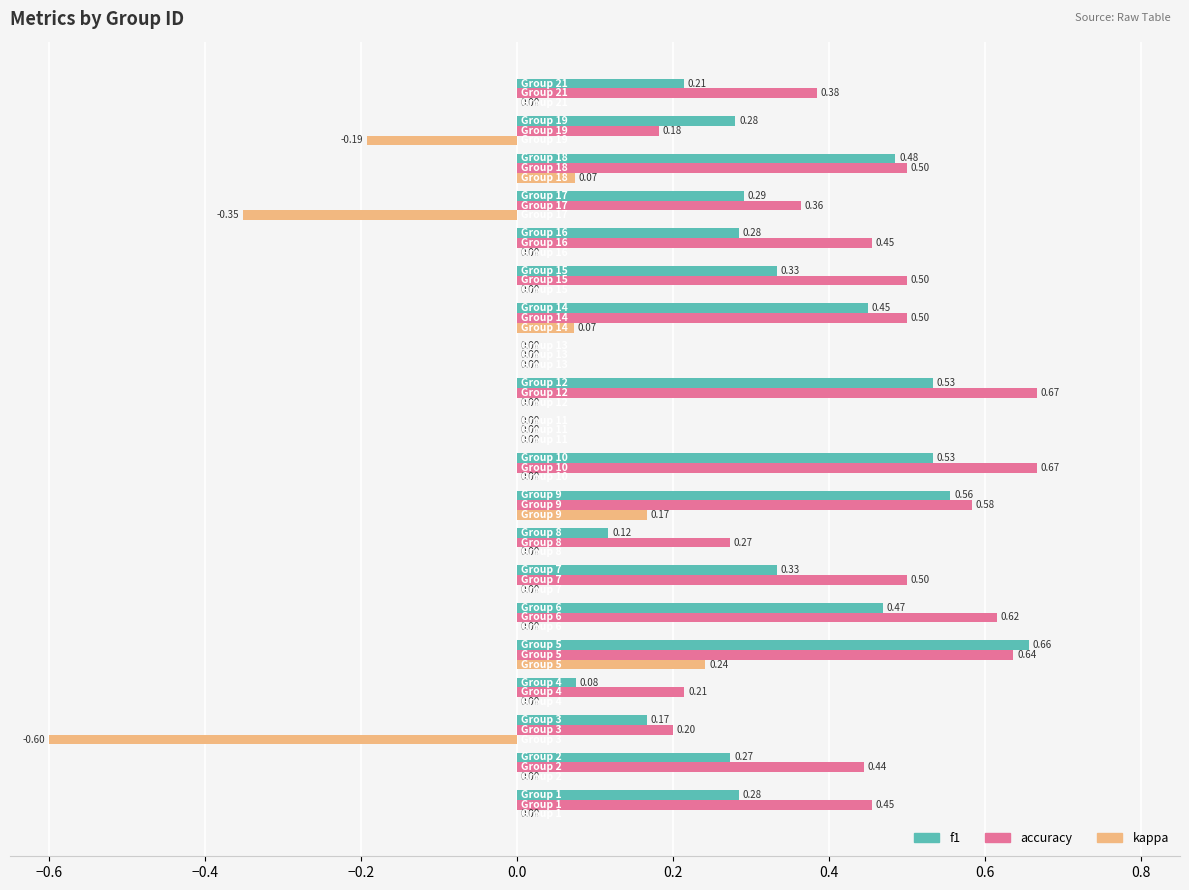

What is the sum of all accuracy values?

8.1